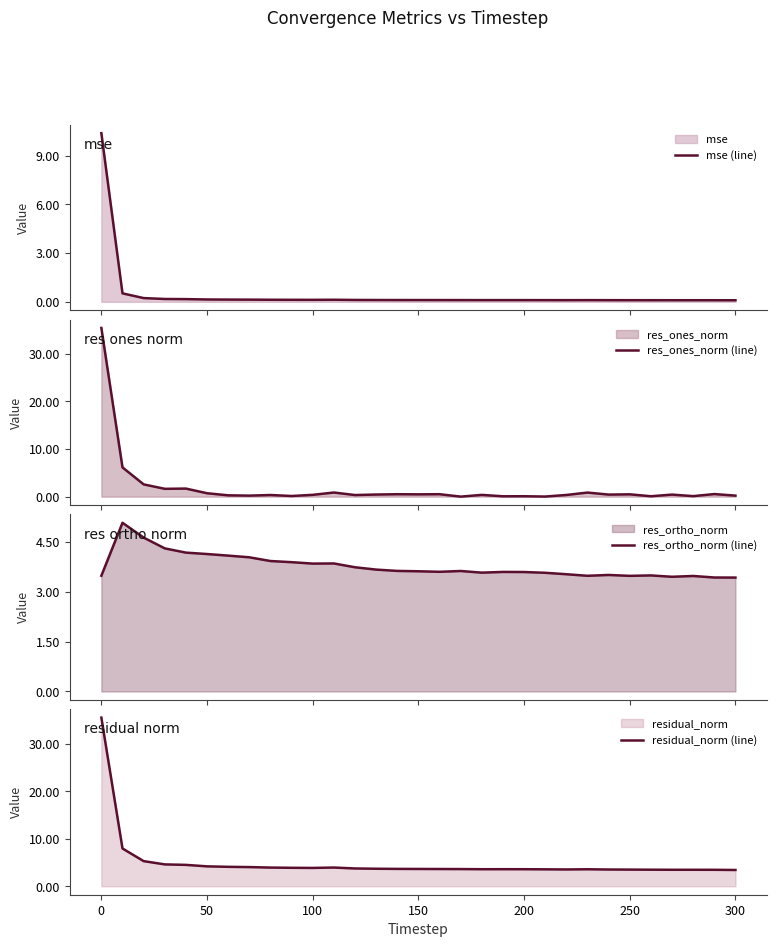

In res_ones_norm (line), how many points are lower than both neighbors (excluding endpoints)?

11